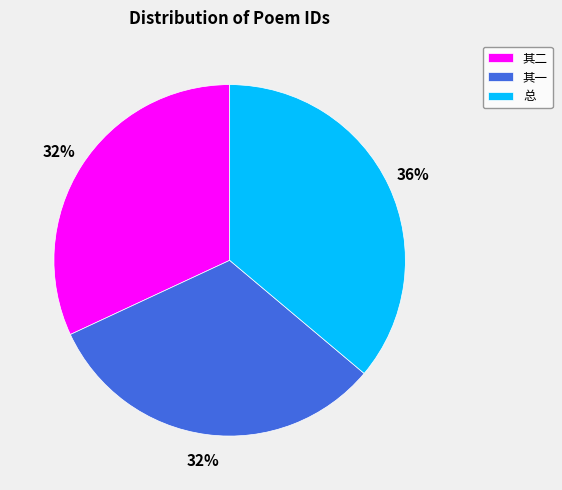

Which slice is the largest?

总